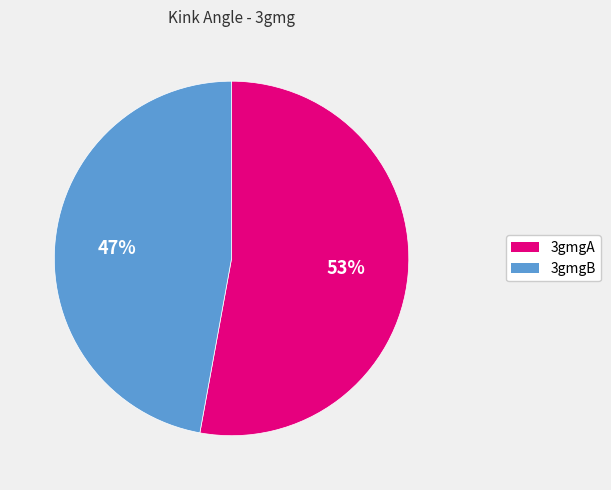

Do 3gmgB and 3gmgA together represent more than half of the pie?

Yes